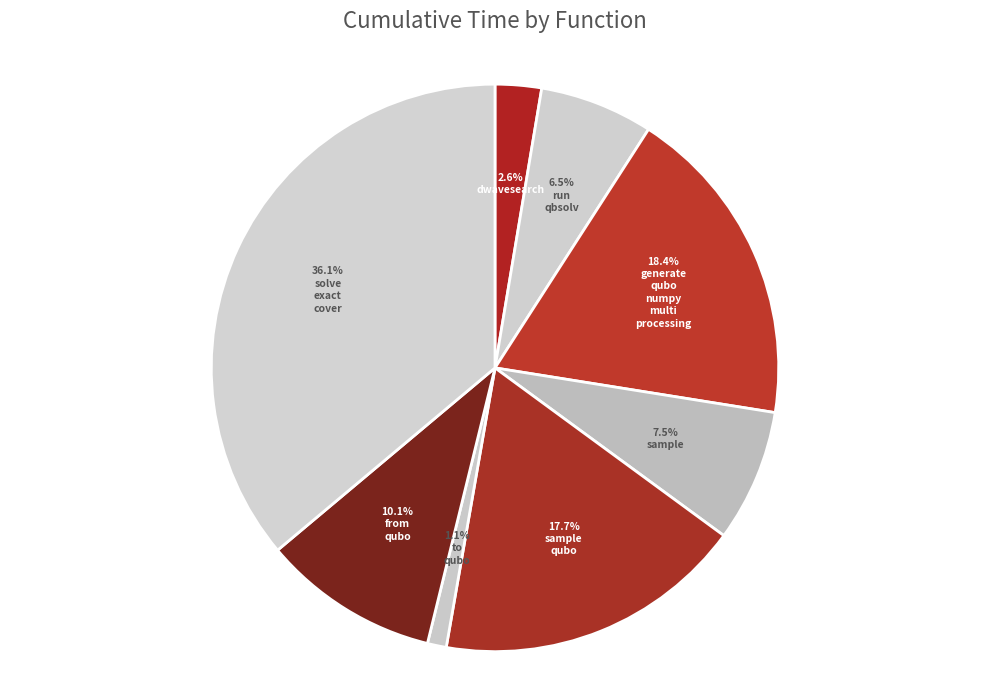

How many slices are in this pie chart?

8